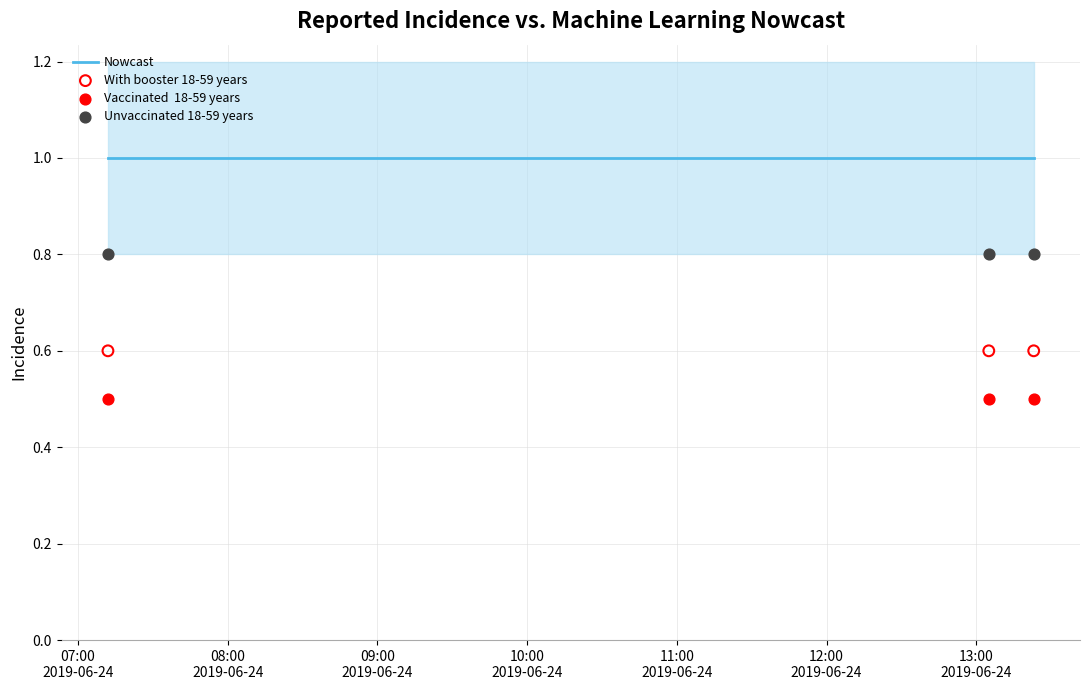

At how many categories does at least one series exceed 0?

3